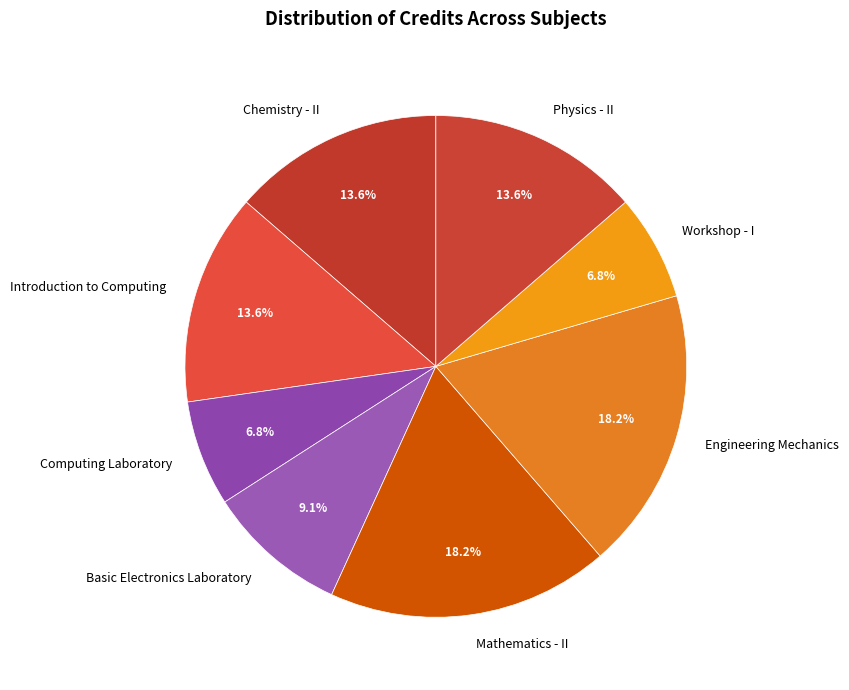

What percentage is the Introduction to Computing slice, to the nearest percent?

14%